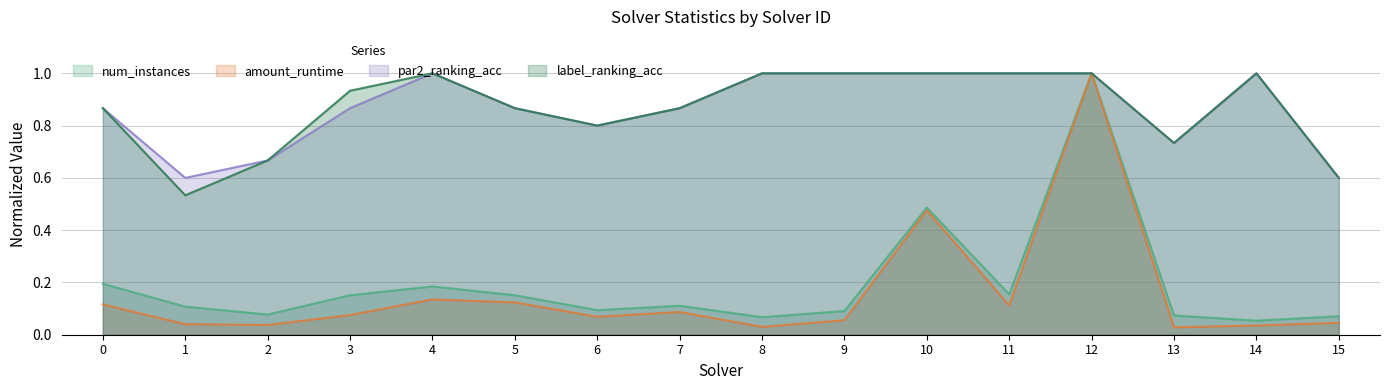

Which series changed the most between 6 and 8?

par2_ranking_acc